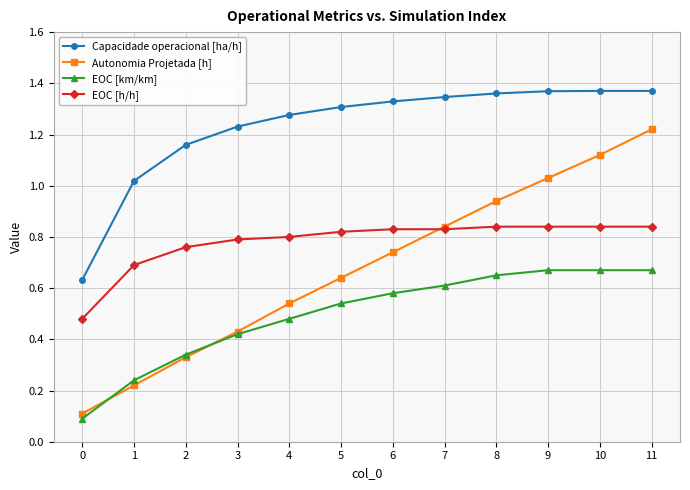

At 9, list the series in order from smallest to largest.

EOC [km/km], EOC [h/h], Autonomia Projetada [h], Capacidade operacional [ha/h]